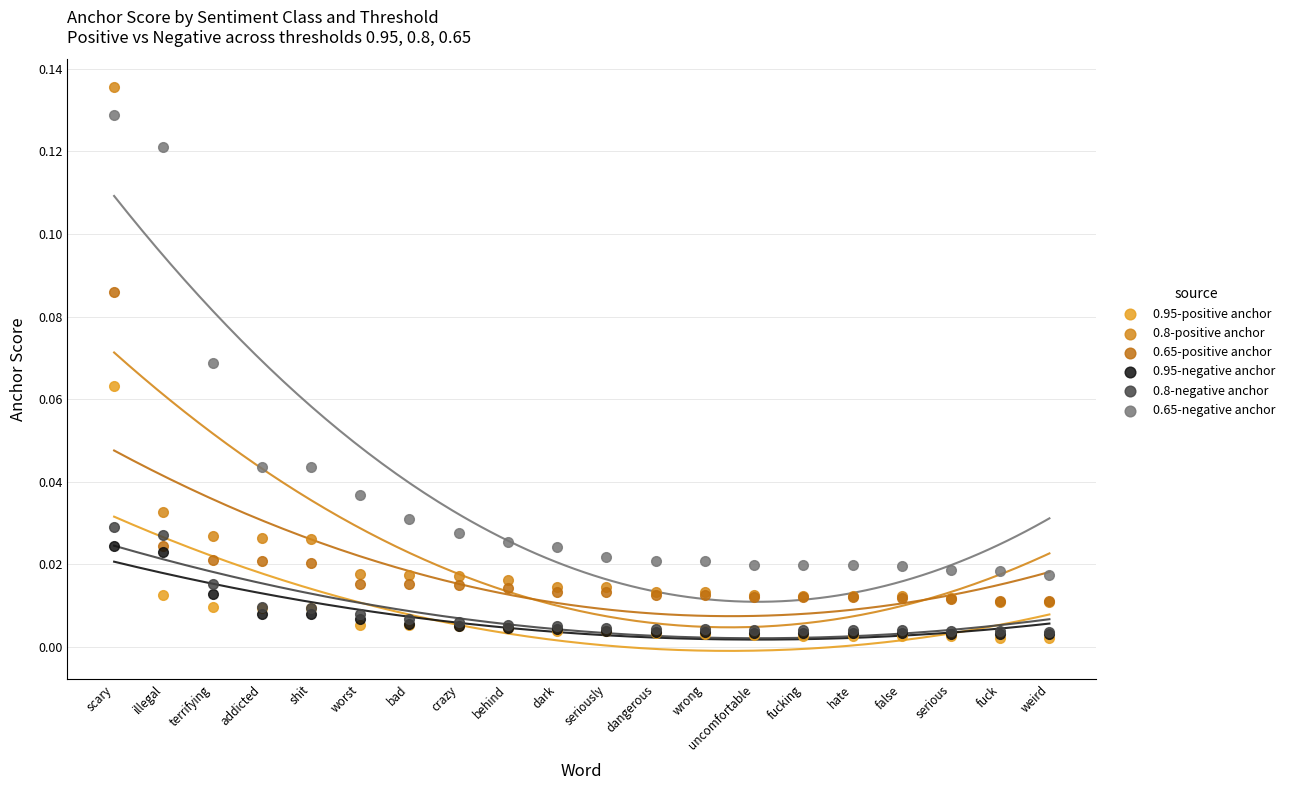

Which series contains the highest Y value?

0.8-positive anchor